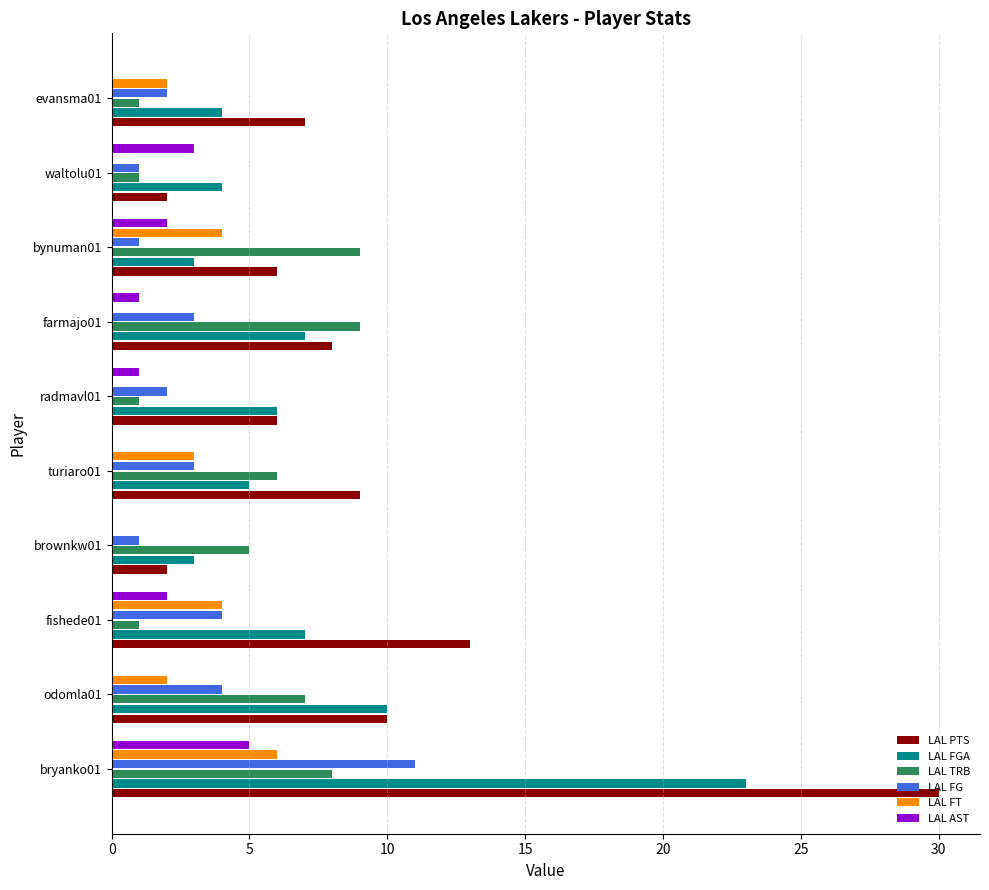

Between brownkw01 and turiaro01, which series saw the biggest shift?

LAL PTS